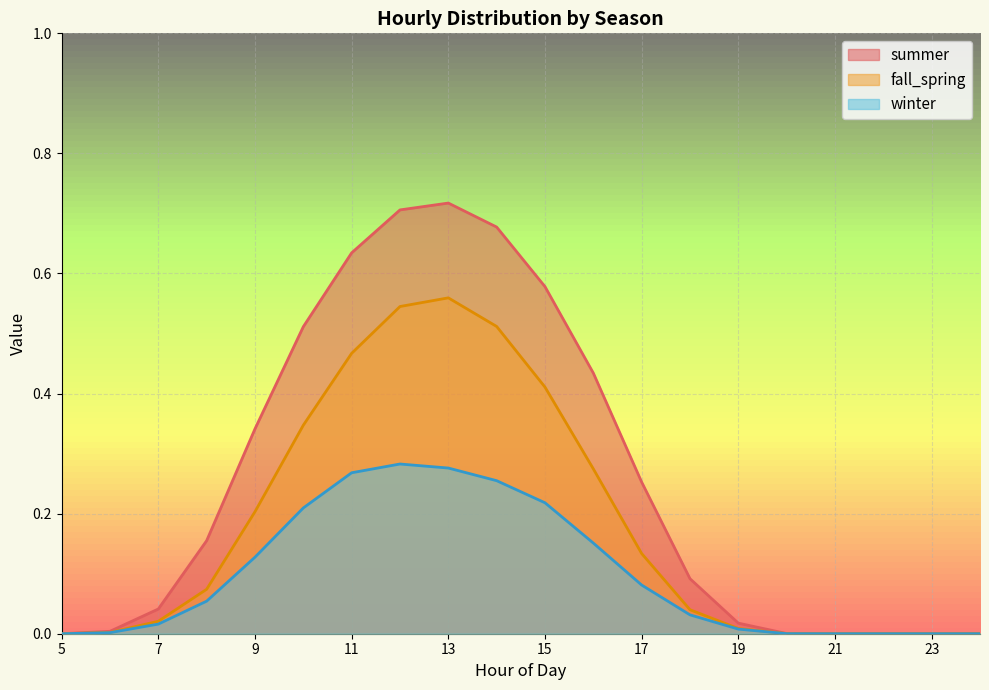

Rank the series by their maximum value, from highest to lowest.

summer, fall_spring, winter